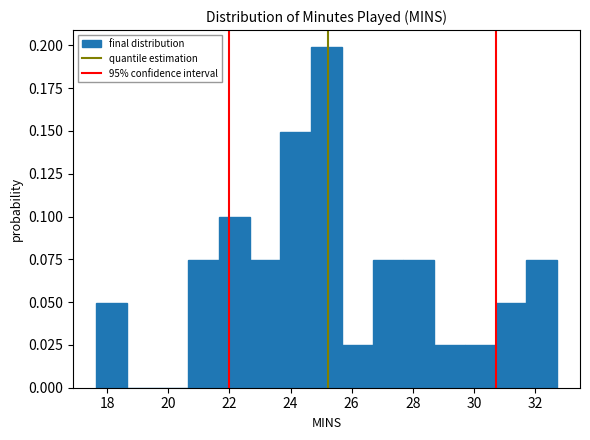

Over which range of the x-axis is the bar tallest?

24.6 to 25.6